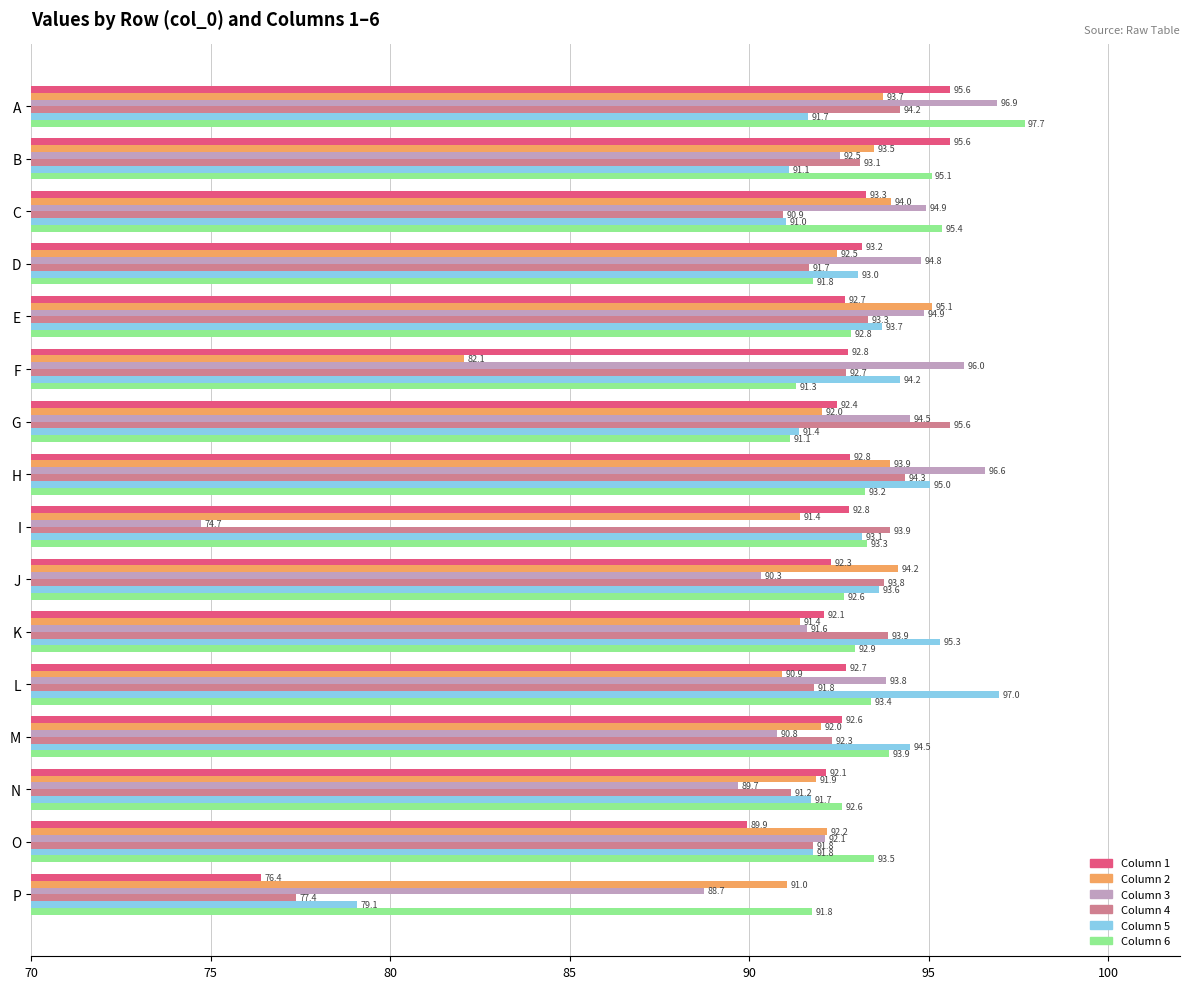

What is the total value across all series at D?

556.9